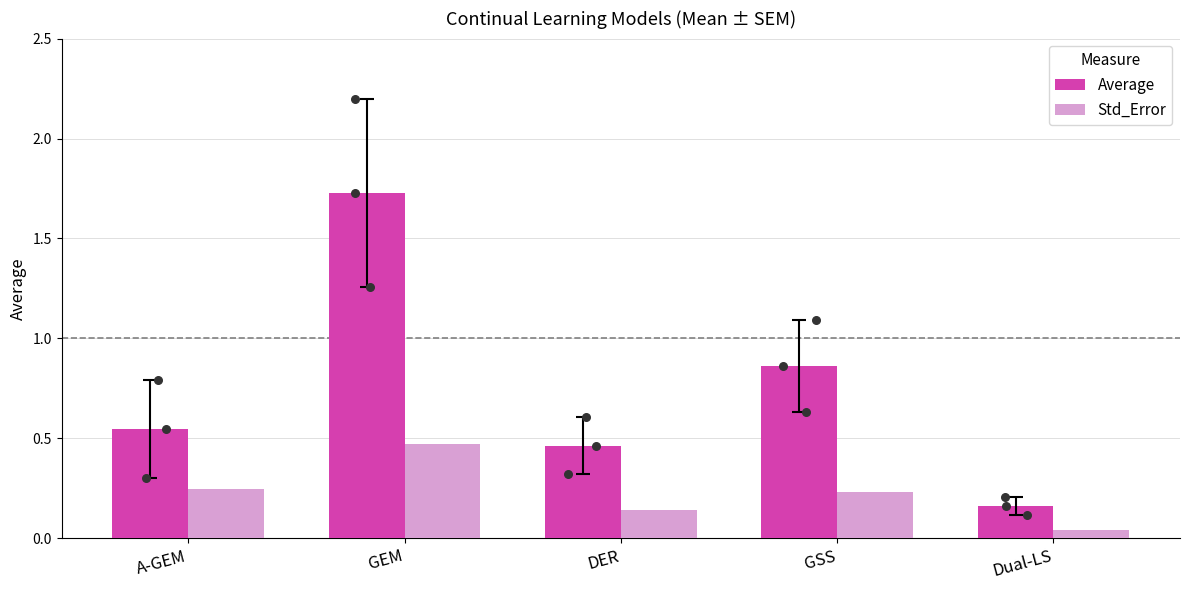

What are all the series names shown in the legend?

Average, Std_Error